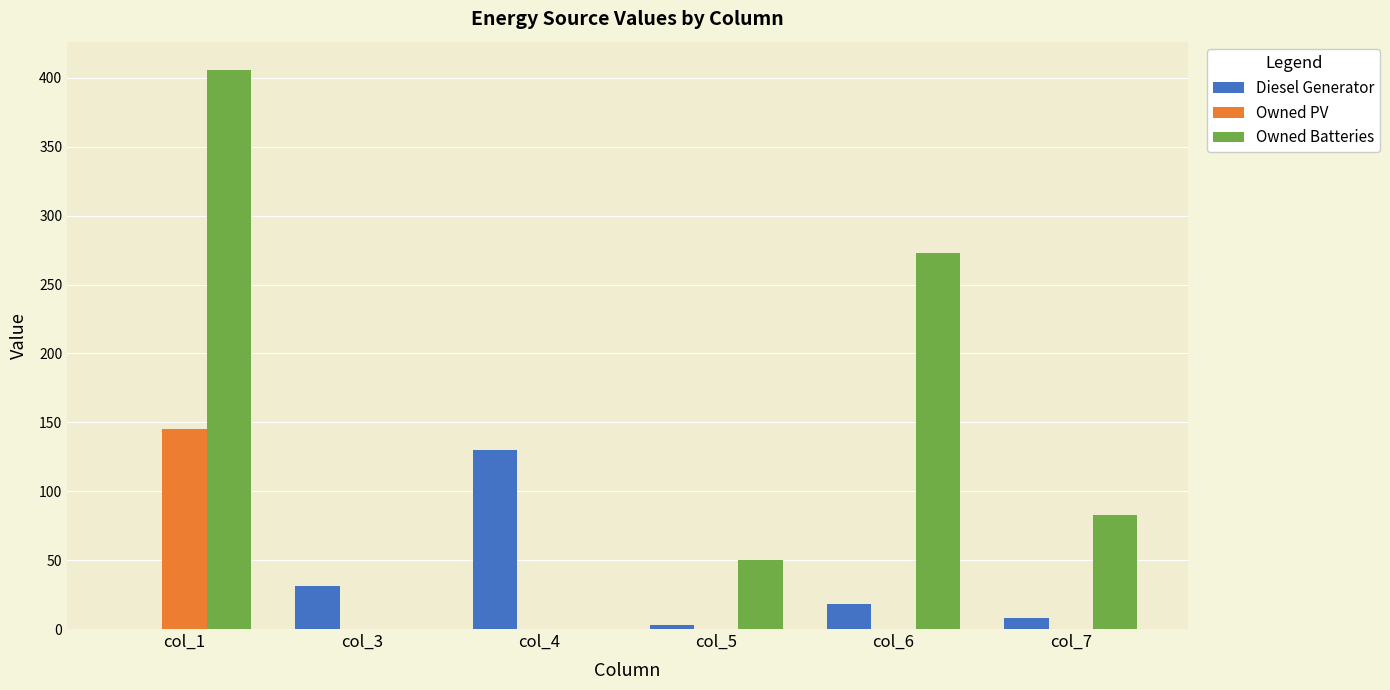

What is the difference between the Owned PV values at col_3 and col_1?

145